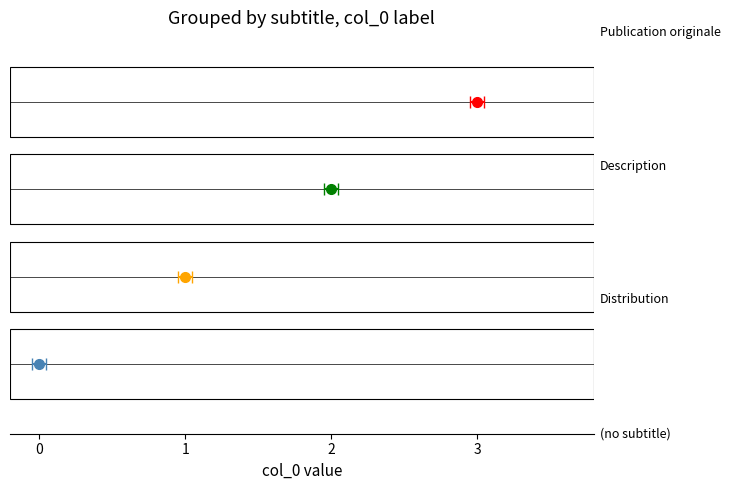

Reading left to right, transcribe all the data shown in this chart.

(no subtitle)=0	Distribution=1	Description=2	Publication originale=3